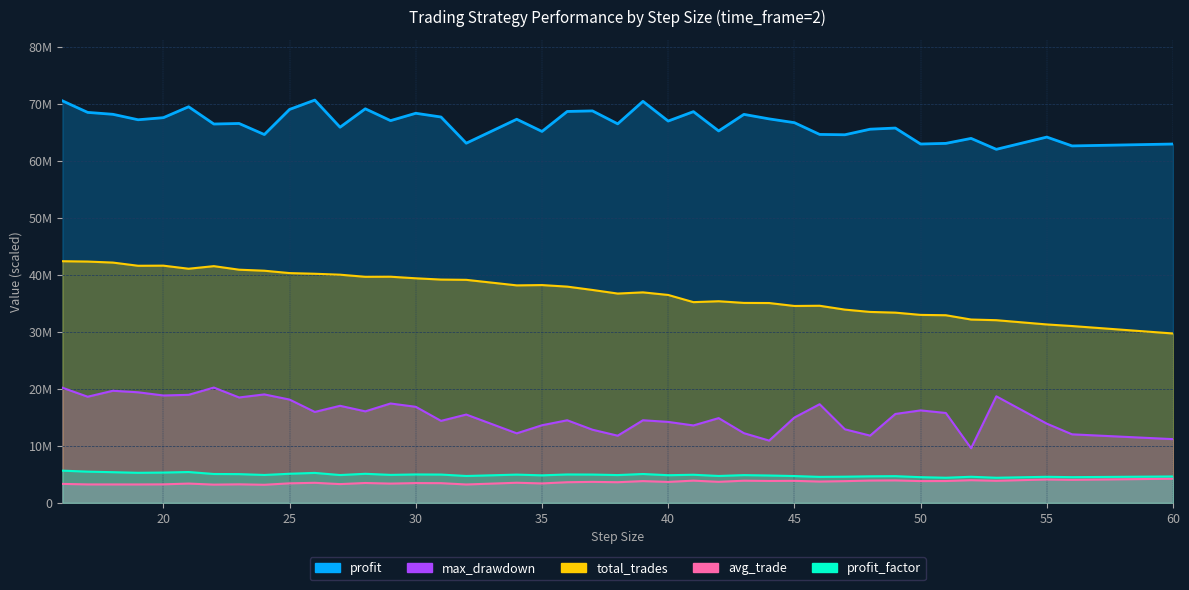

What is the average value of the total_trades series?

37170169.5